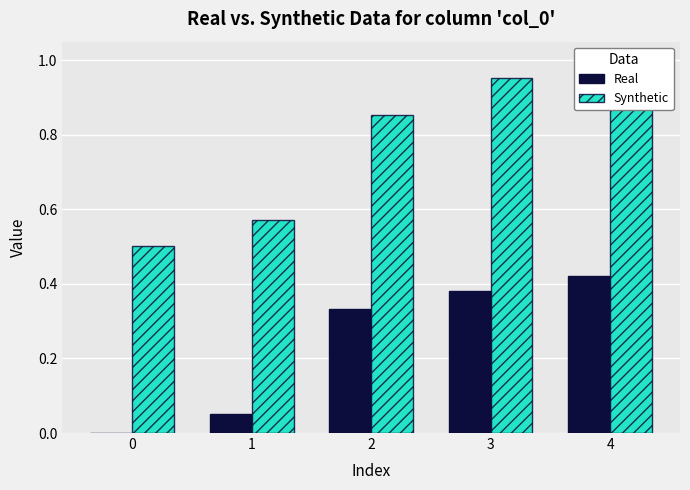

How many bars are there in total?

10